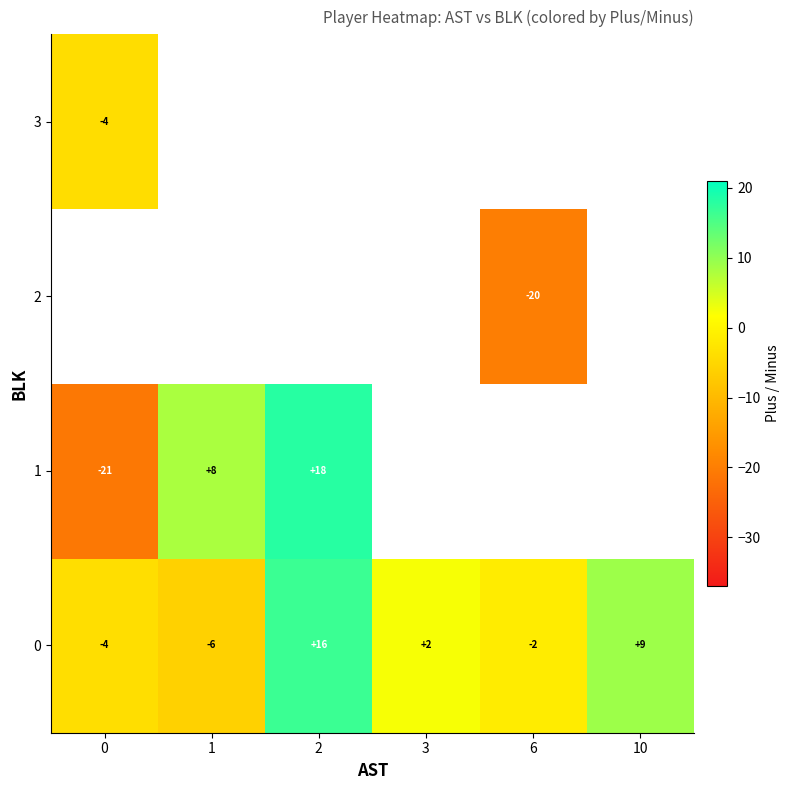

True or false: 1 has a value of 18.0 at 2.

True